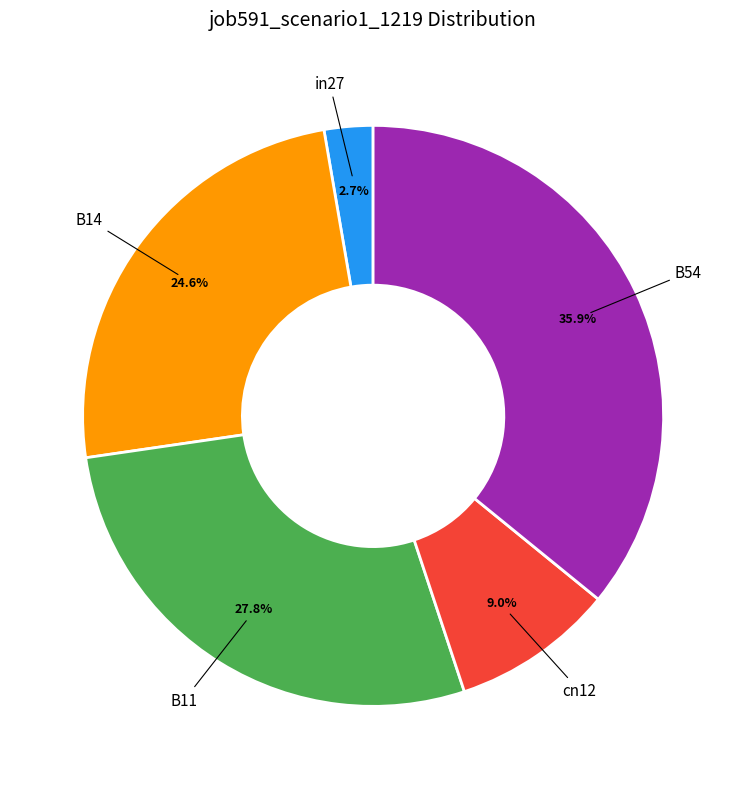

Is there a majority slice in this chart?

No